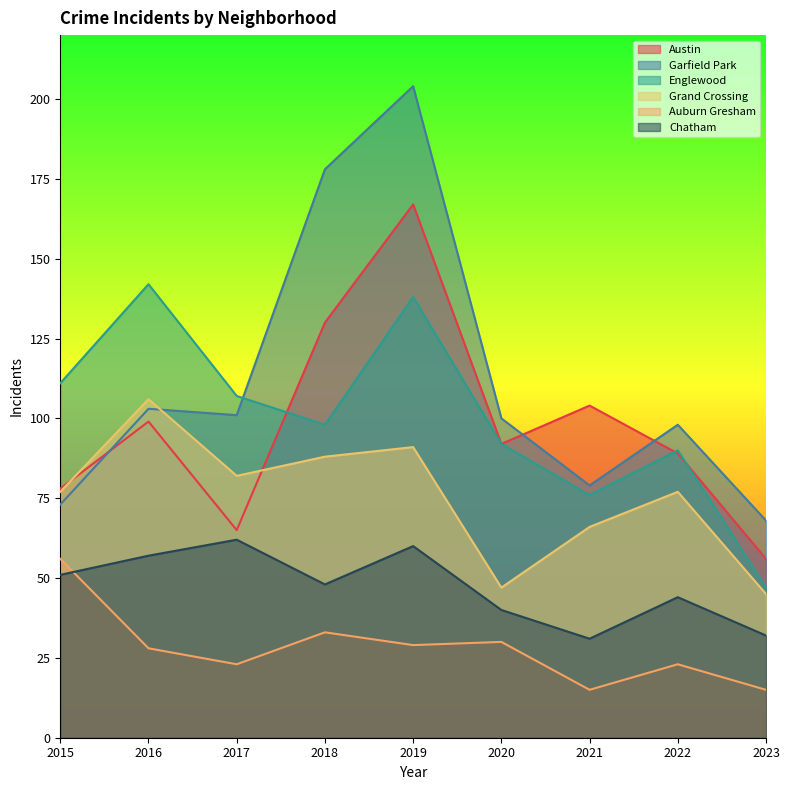

List the series in order of their peak value, highest first.

Garfield Park, Austin, Englewood, Grand Crossing, Chatham, Auburn Gresham